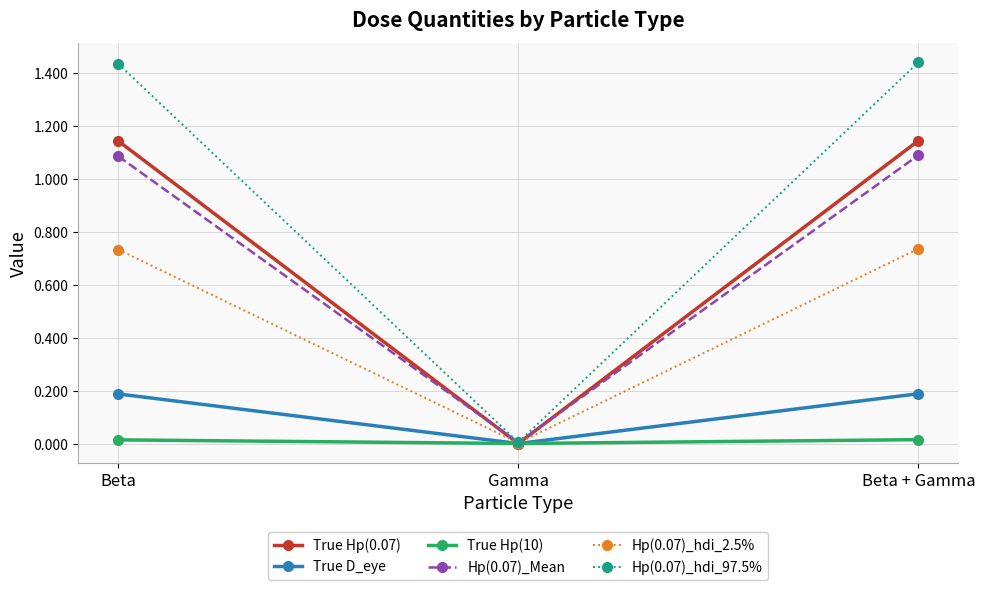

Where is True Hp(10) nearest to the value 0?

Gamma